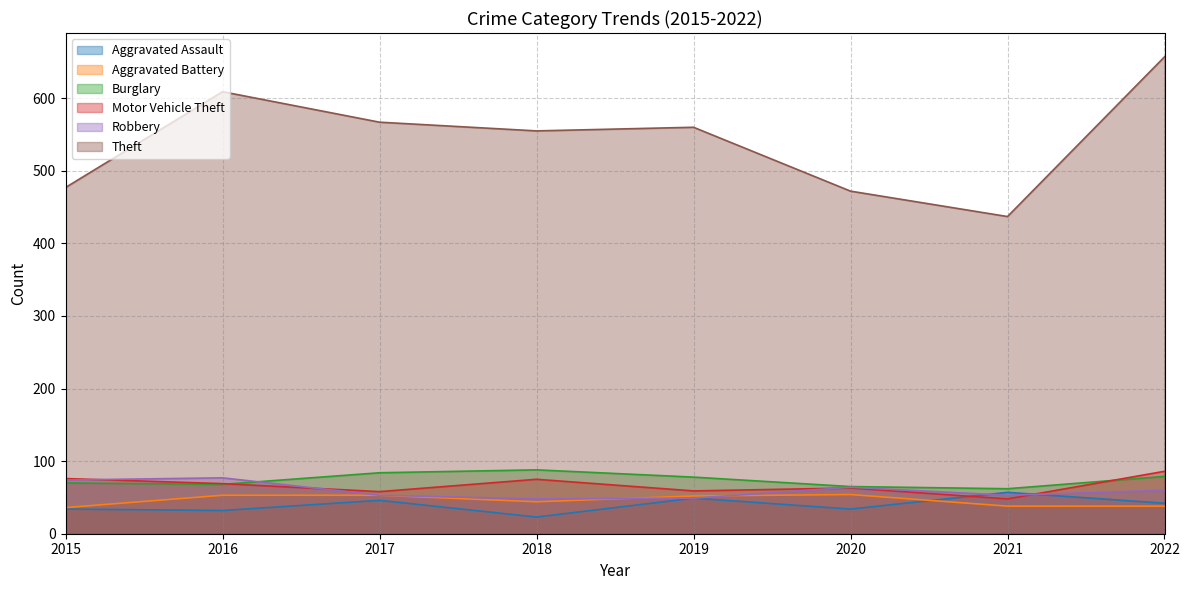

True or false: Aggravated Battery and Robbery intersect in this chart.

True